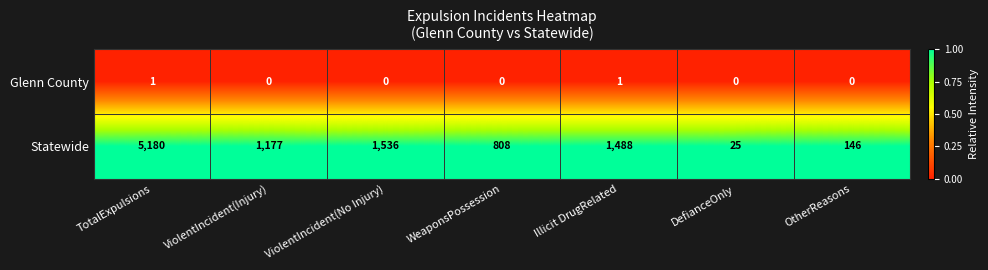

Reading left to right, extract all data points from this chart.

Glenn County: TotalExpulsions=1	ViolentIncident(Injury)=0	ViolentIncident(No Injury)=0	WeaponsPossession=0	Illicit DrugRelated=1	DefianceOnly=0	OtherReasons=0
Statewide: TotalExpulsions=5180	ViolentIncident(Injury)=1177	ViolentIncident(No Injury)=1536	WeaponsPossession=808	Illicit DrugRelated=1488	DefianceOnly=25	OtherReasons=146